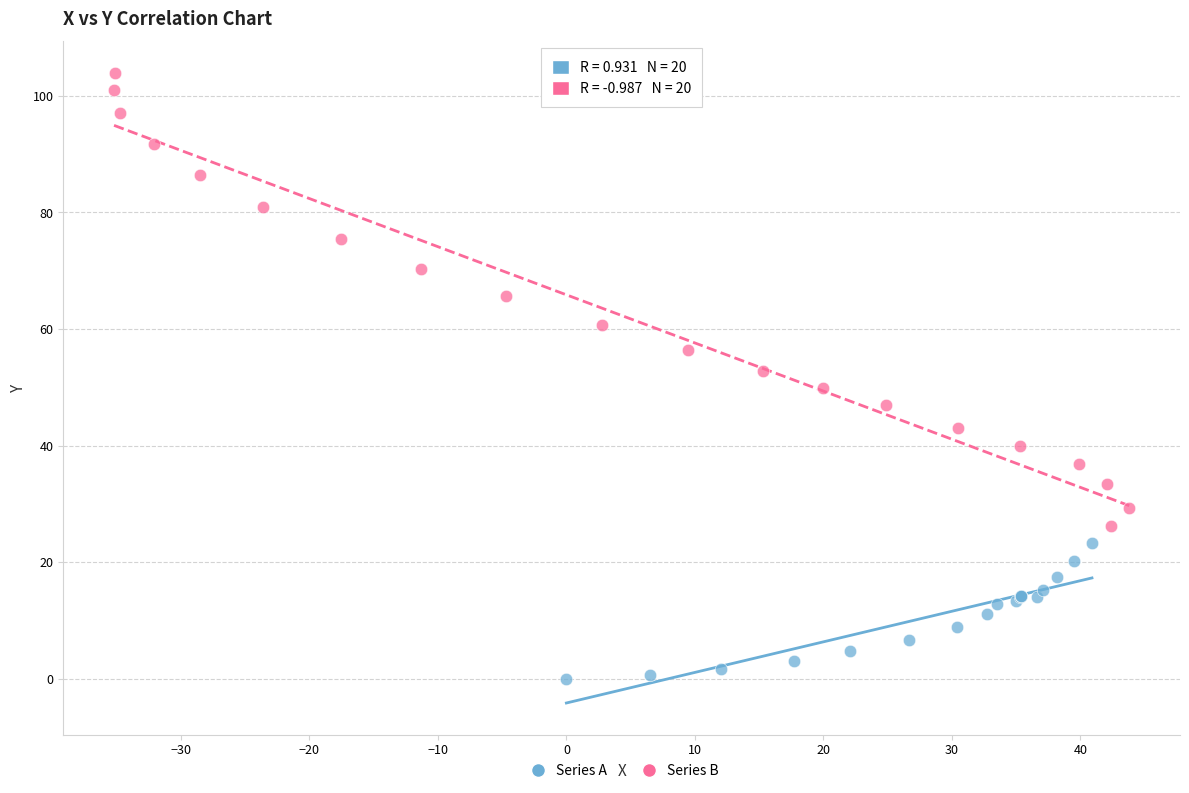

Which series has the largest Y range (max minus min)?

Series B